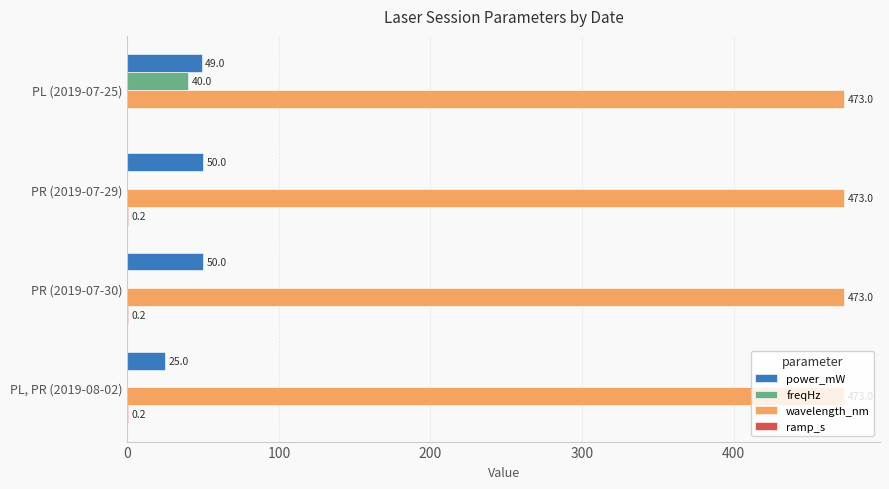

Is the value of wavelength_nm at PL, PR (2019-08-02) greater than the value of freqHz at PR (2019-07-30)?

Yes